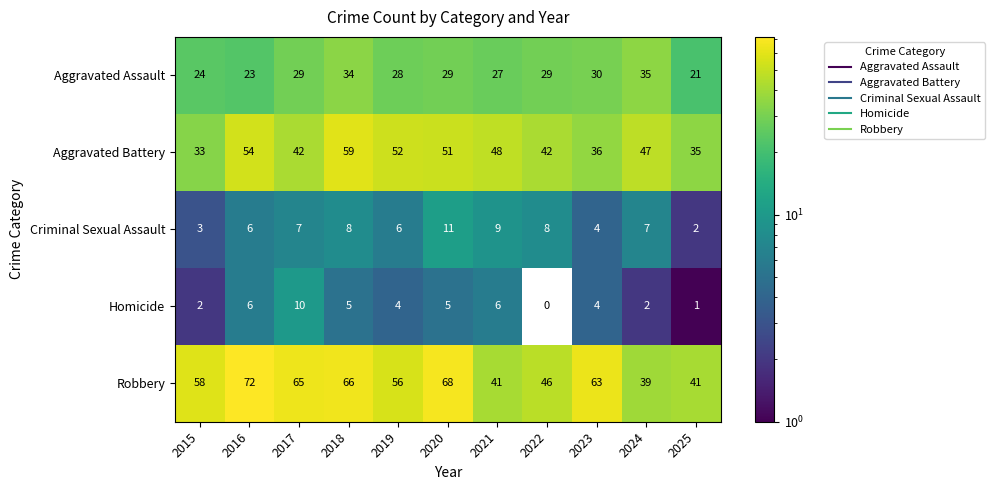

What is the difference between the second highest and minimum values in the Aggravated Battery series?

21